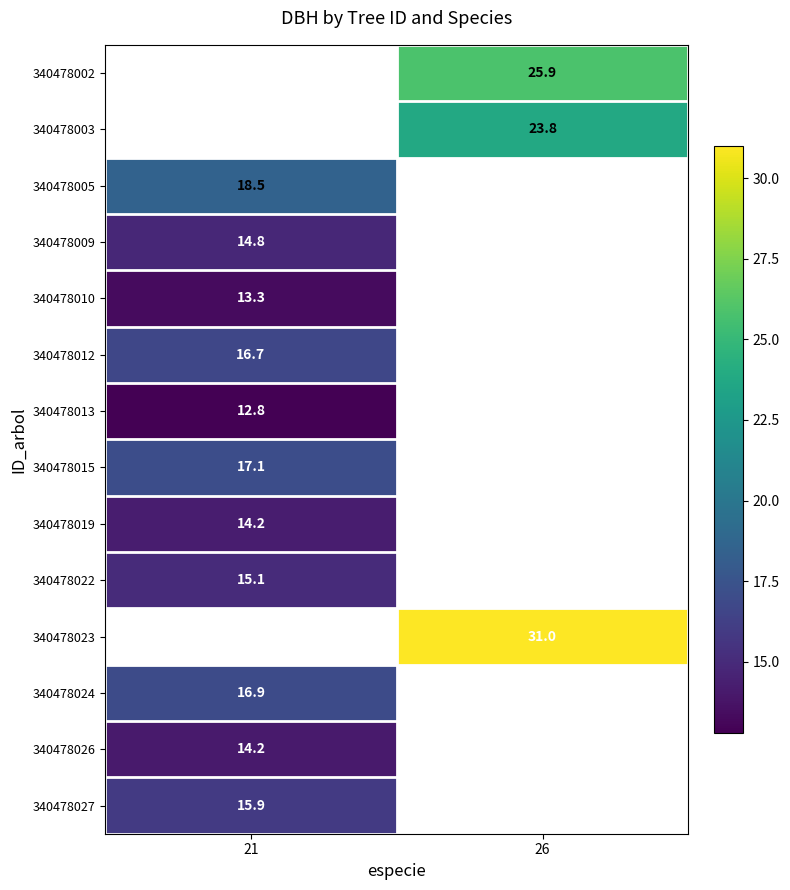

At how many categories does at least one series exceed 30?

1